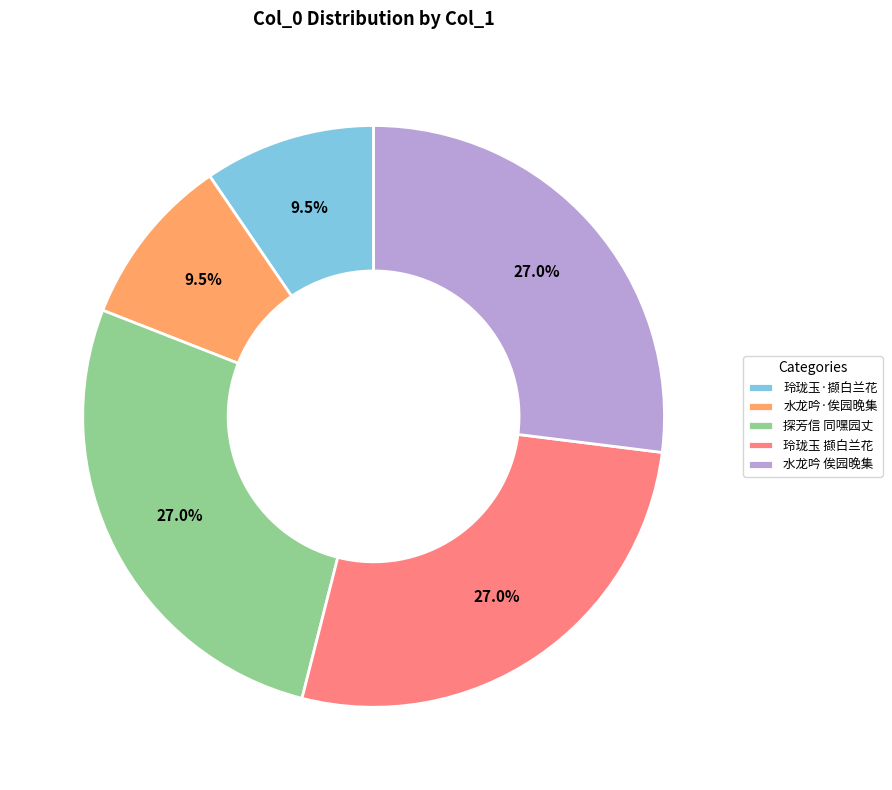

Combined, do 探芳信 同嘿园丈 and 玲珑玉 撷白兰花 account for over 50%?

Yes